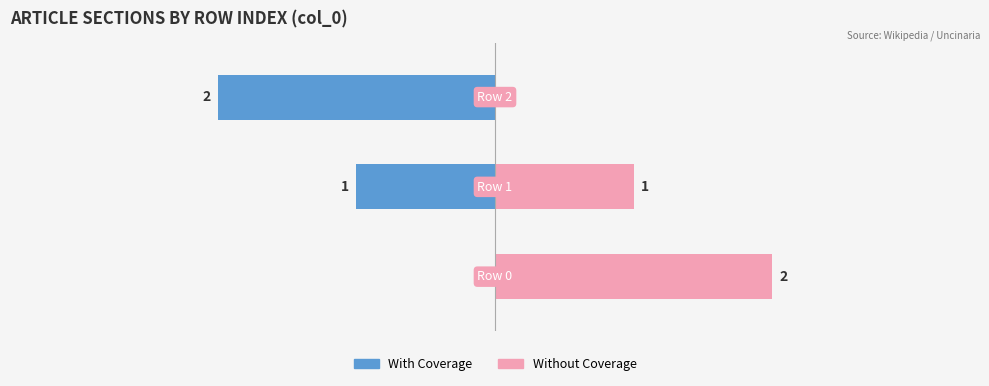

How many values in the Without Coverage series exceed 1?

1